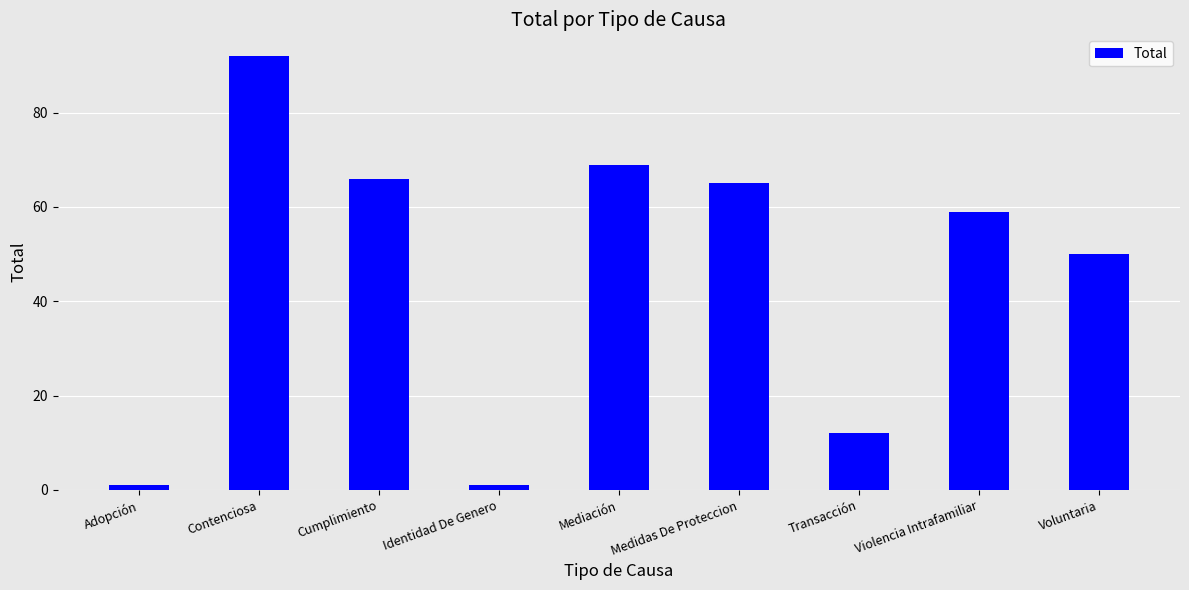

Does the chart contain any negative values?

No